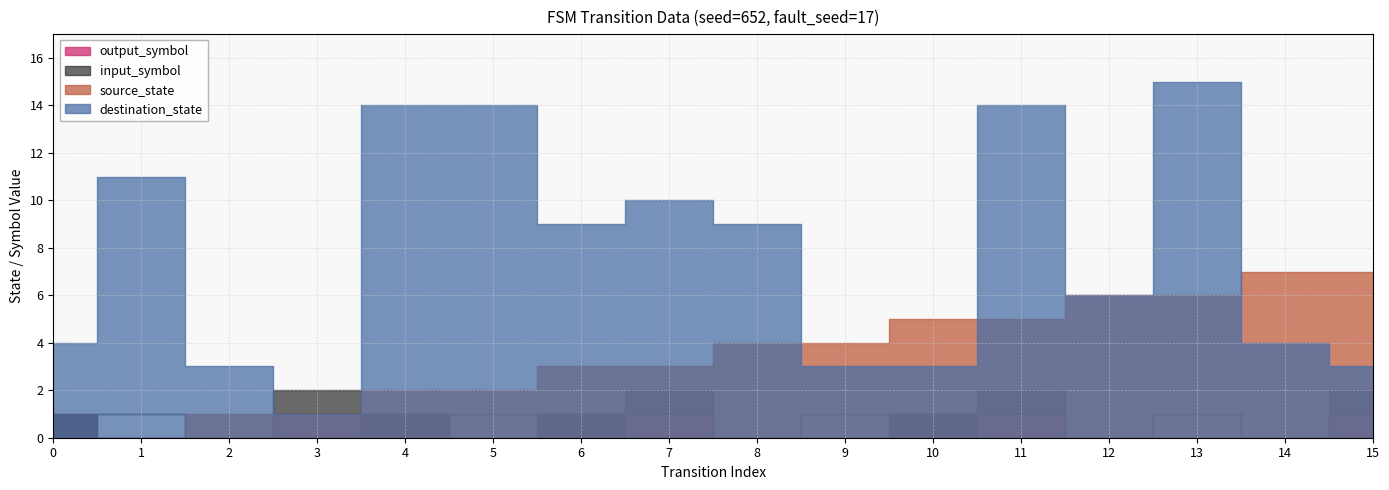

Is the value of input_symbol at 9 greater than the value of source_state at 12?

No